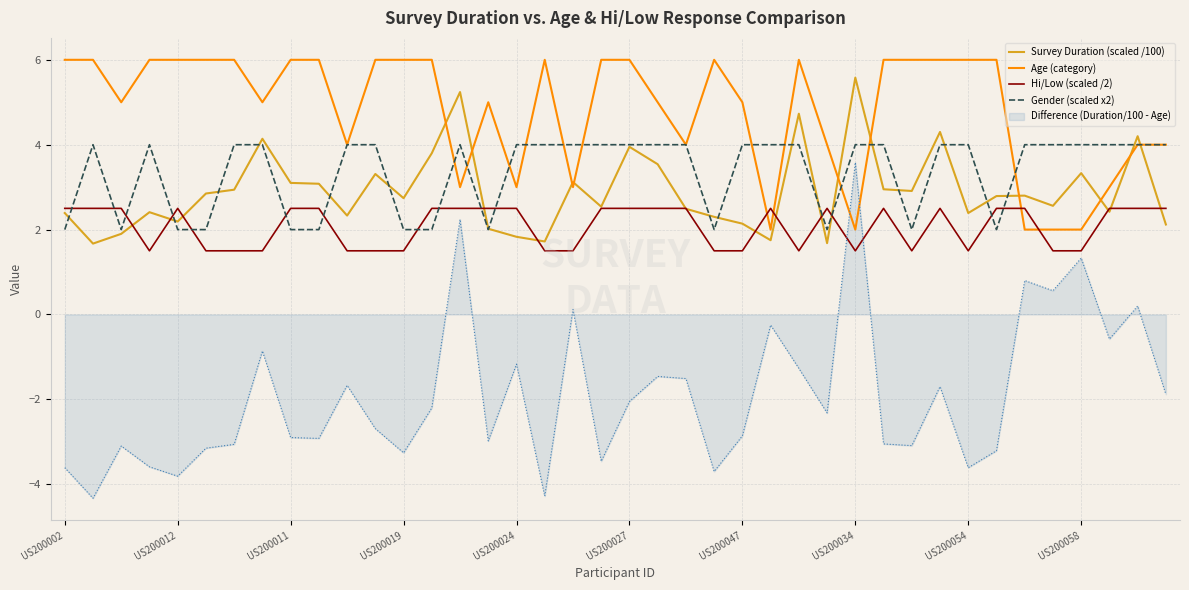

What is the minimum value shown in the chart?

-4.3